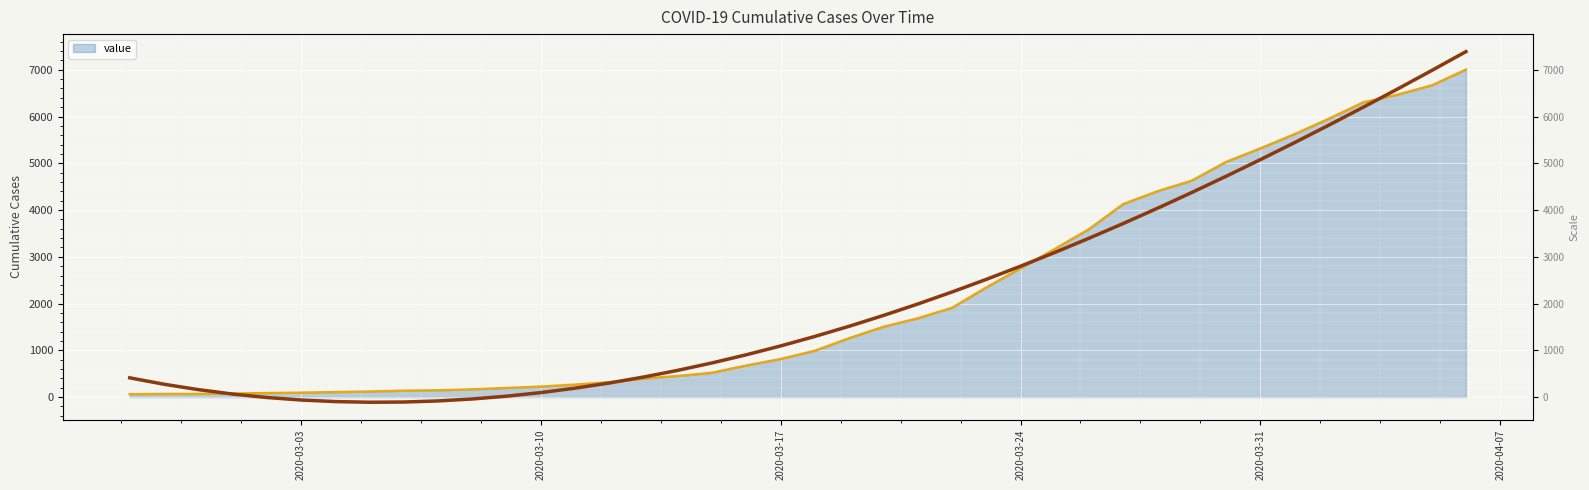

Does the chart display data point markers on the line(s)?

No